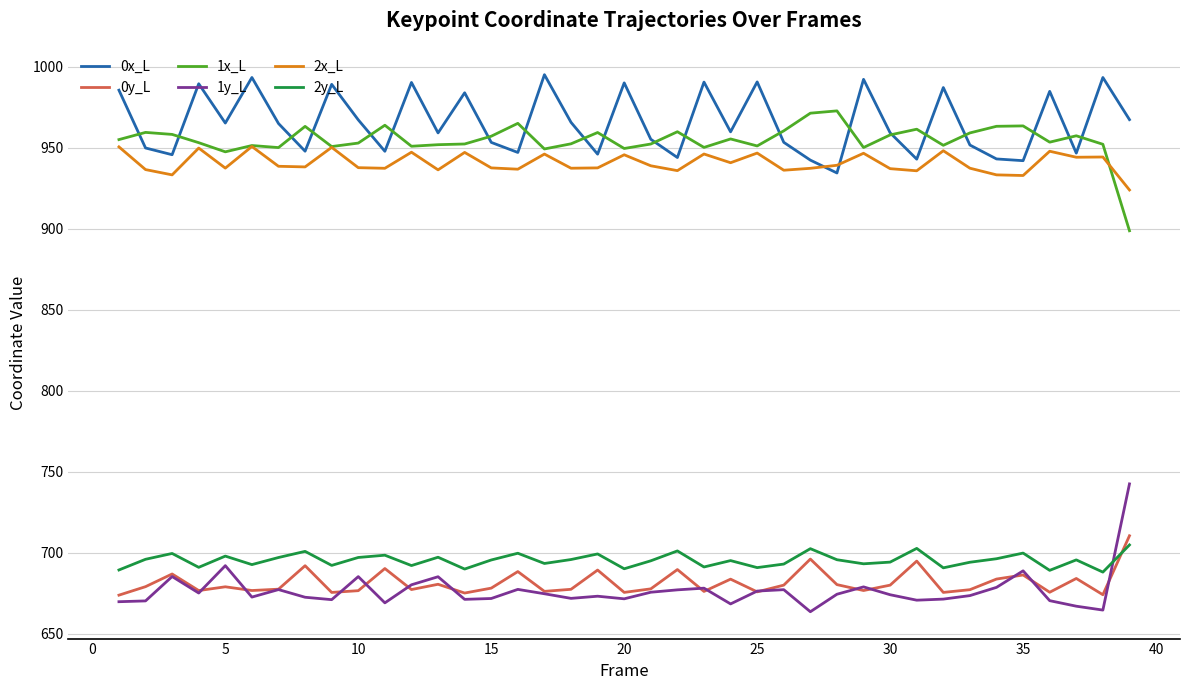

What is the difference between the maximum and second lowest values in the 0y_L series?

36.4